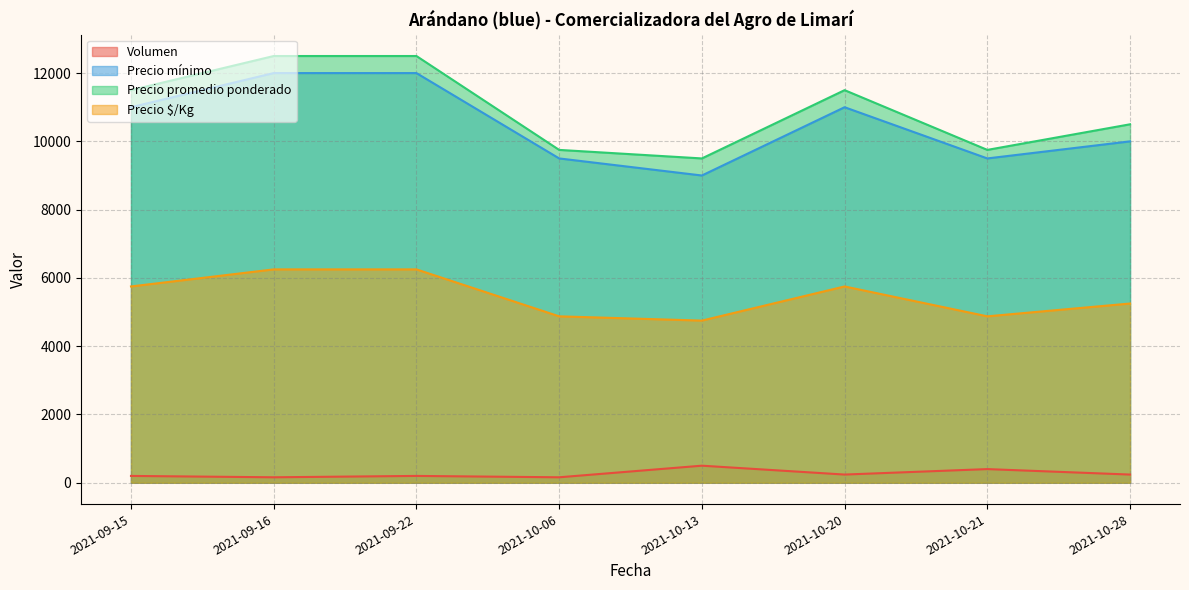

Which series changed the most between 2021-10-06 and 2021-10-13?

Precio mínimo